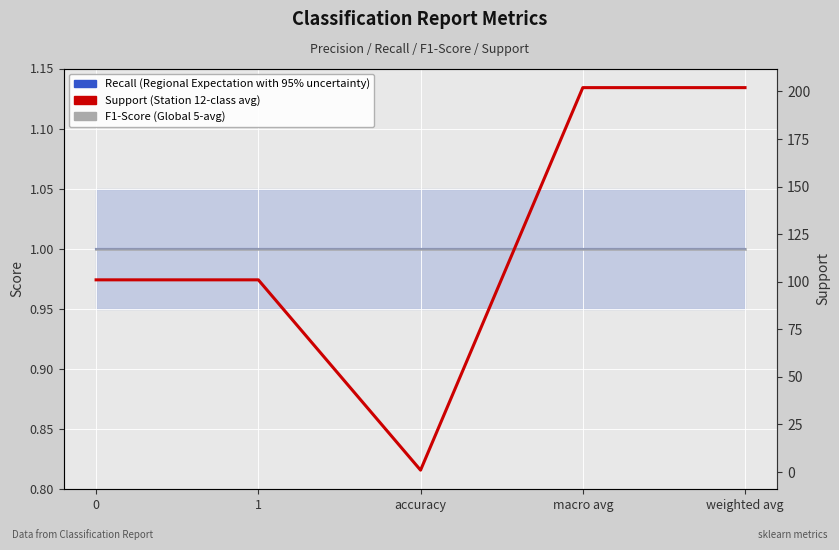

What is the highest value of the Support (Station) series?

202